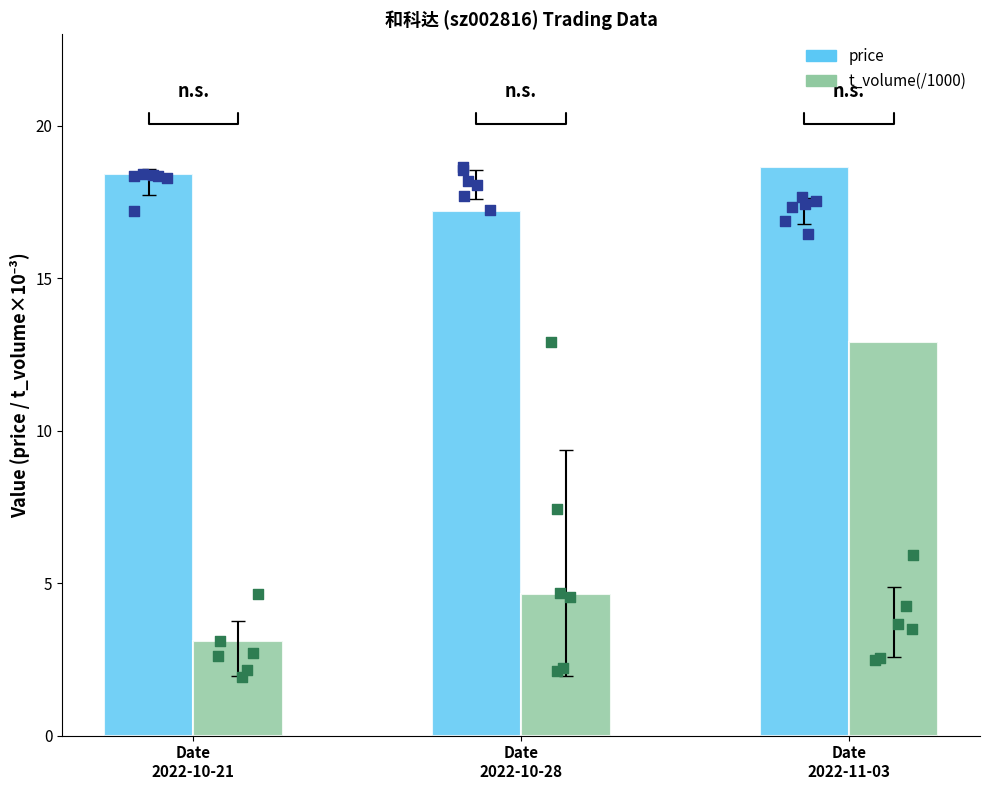

Which series has the largest total across all categories?

price pts